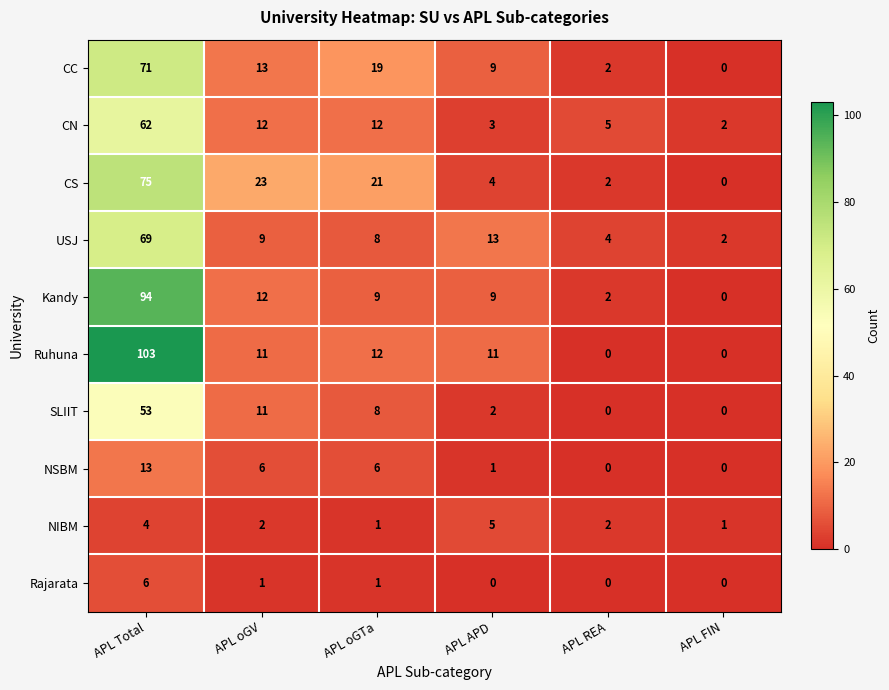

Read the CS value at APL oGTa, to the nearest 5.

20